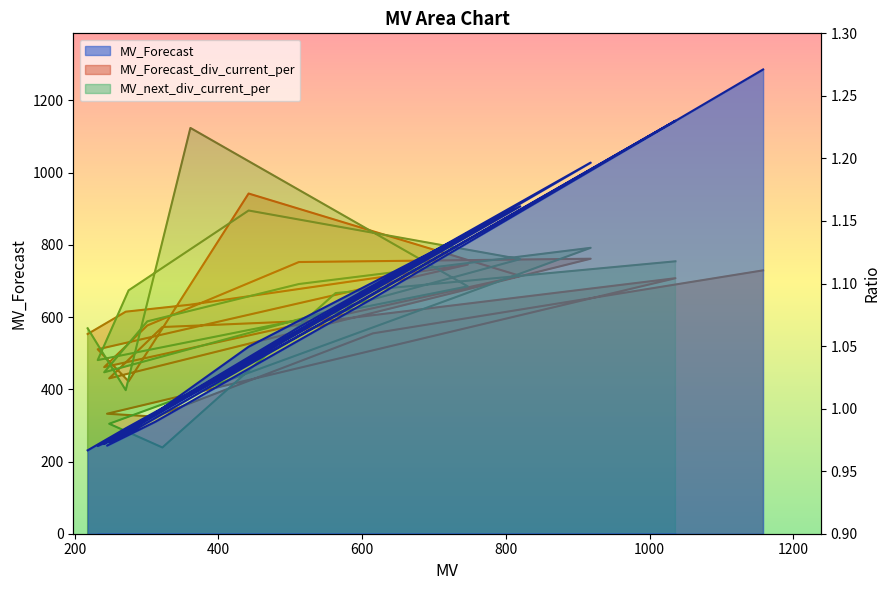

How many data points are above 391?

9